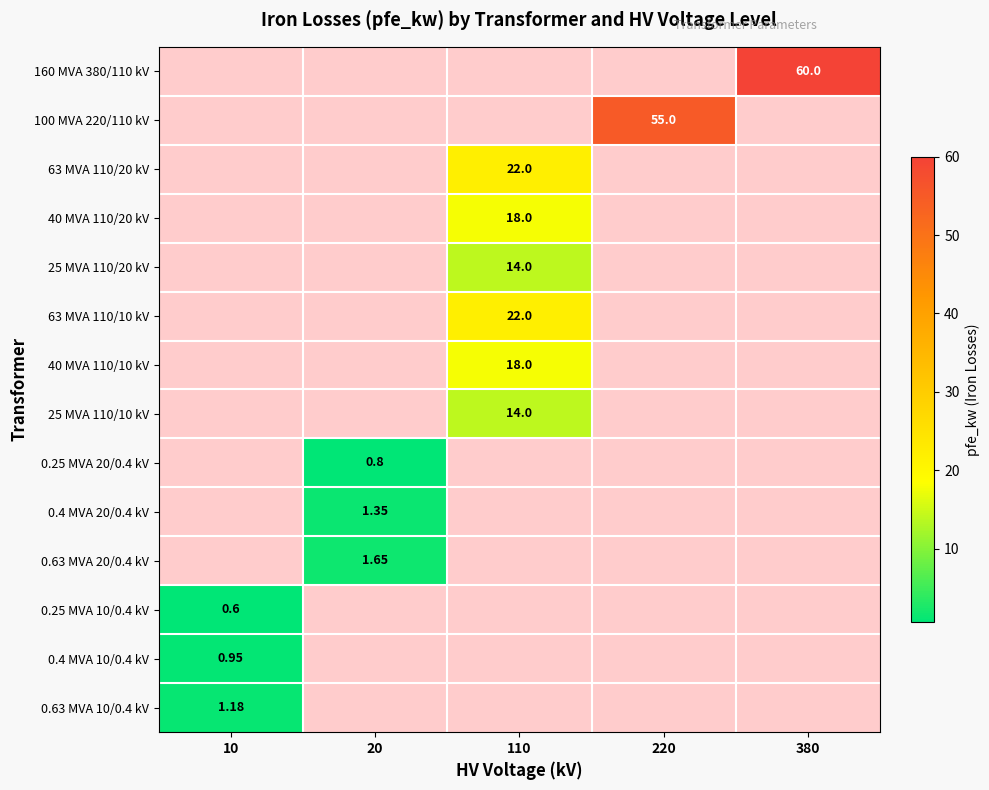

Is the value of 100 MVA 220/110 kV at 220 greater than the value of 0.4 MVA 20/0.4 kV at 20?

Yes